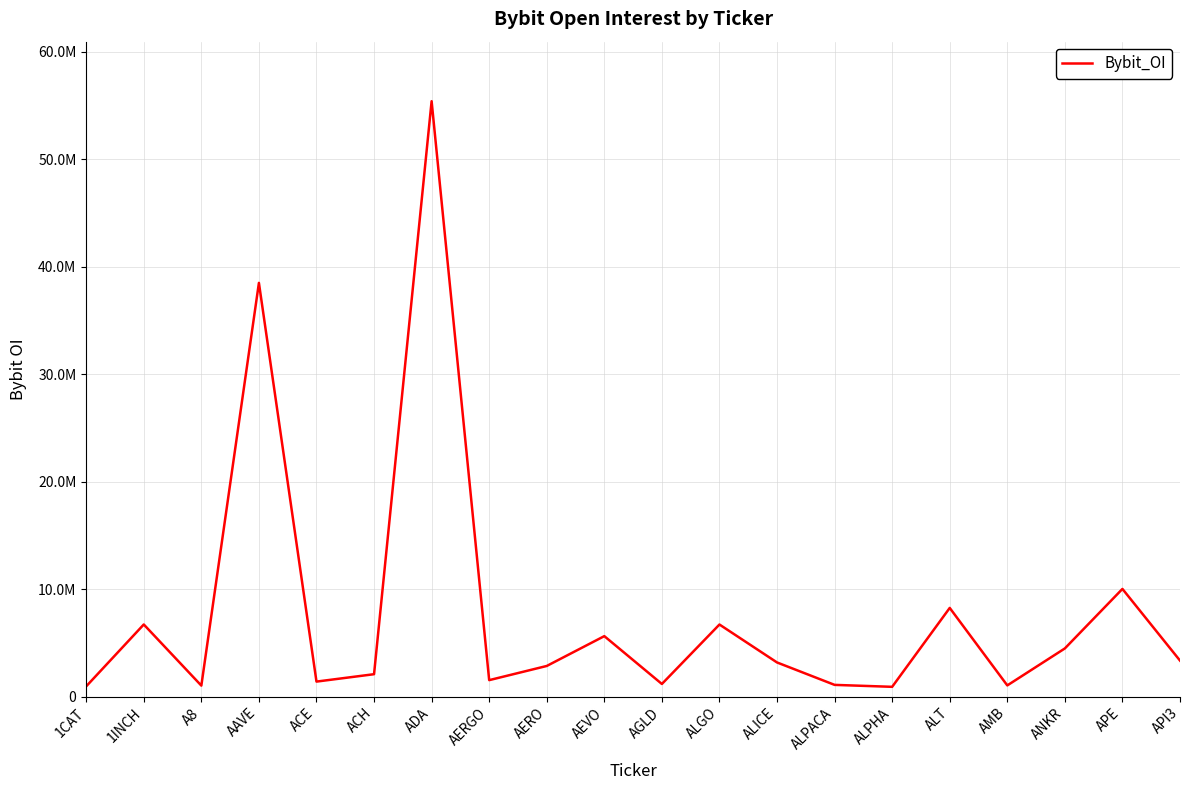

At which category does the data reach its first local valley?

A8